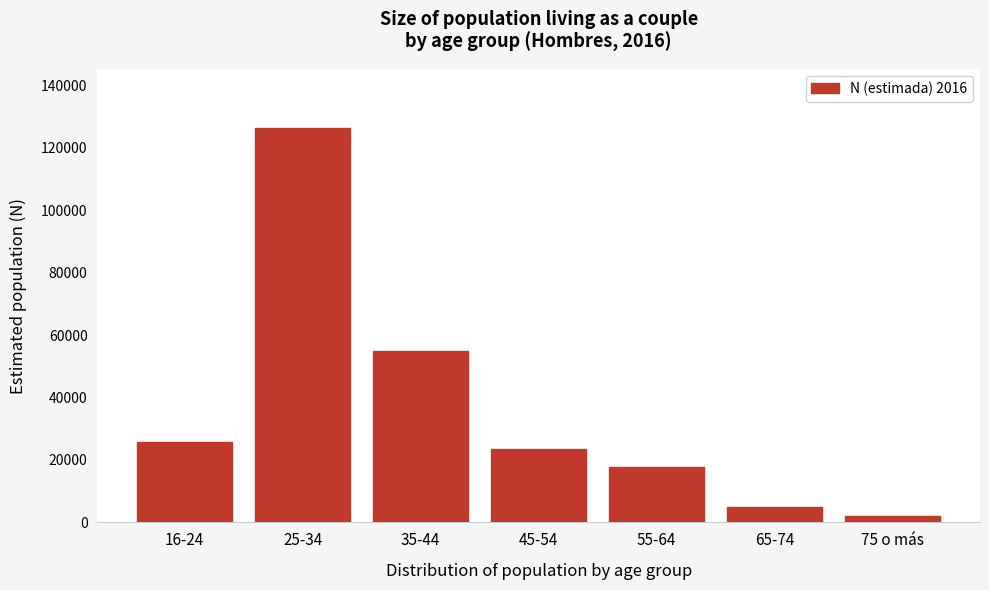

Reading right to left, list all the values displayed in this chart.

75 o más=2160	65-74=4863	55-64=17607	45-54=23570	35-44=54995	25-34=126243	16-24=25825